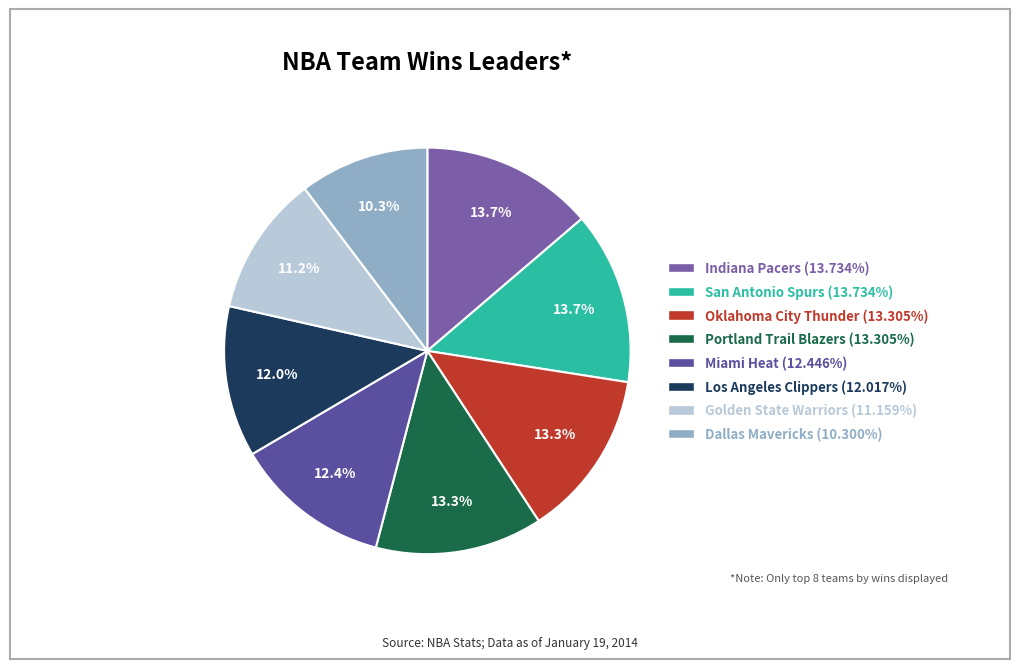

How many segments does this pie chart have?

8